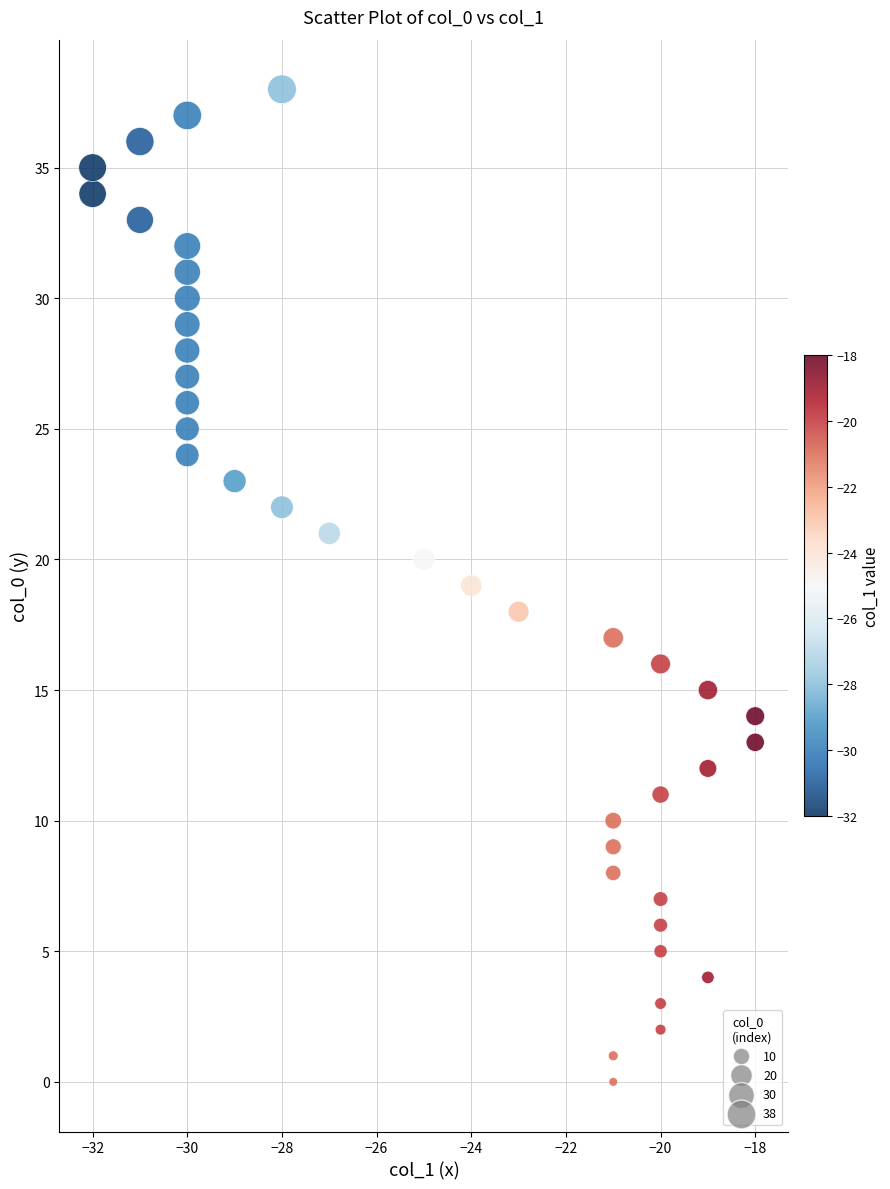

What is the range of Y values (max minus min)?

38